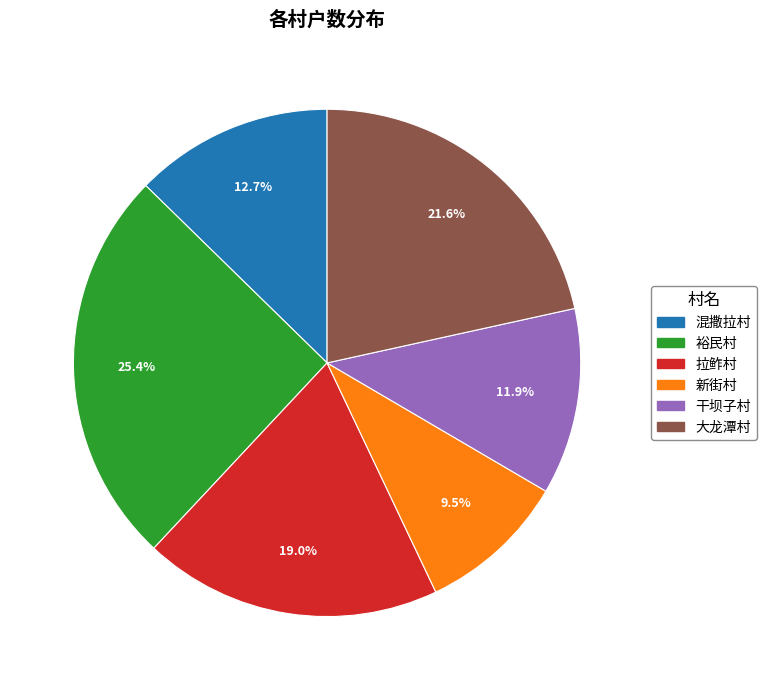

To the nearest percent, what percentage of the pie is 大龙潭村?

22%